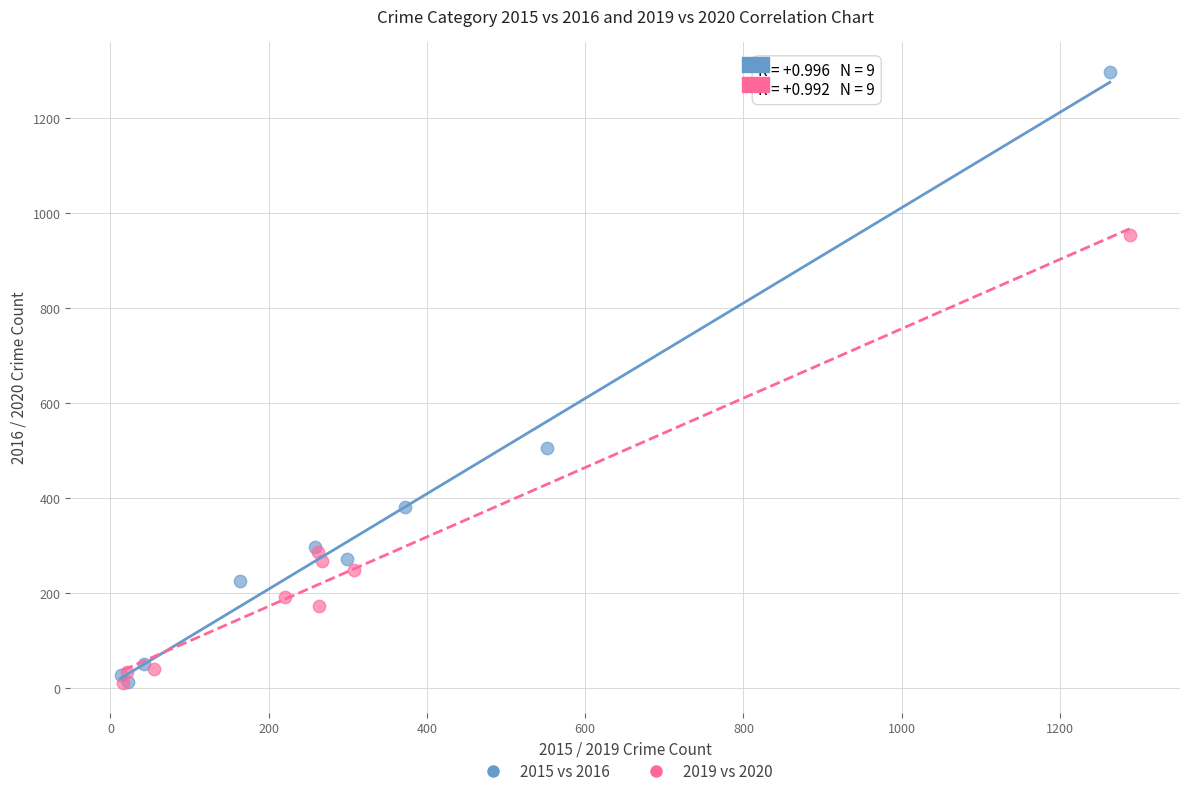

Which series reaches the maximum Y coordinate?

2015 vs 2016